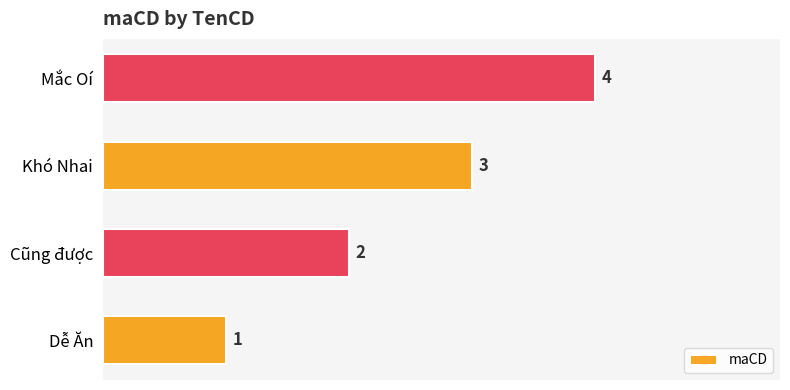

Between Mắc Oí and Dễ Ăn, which is larger?

Mắc Oí